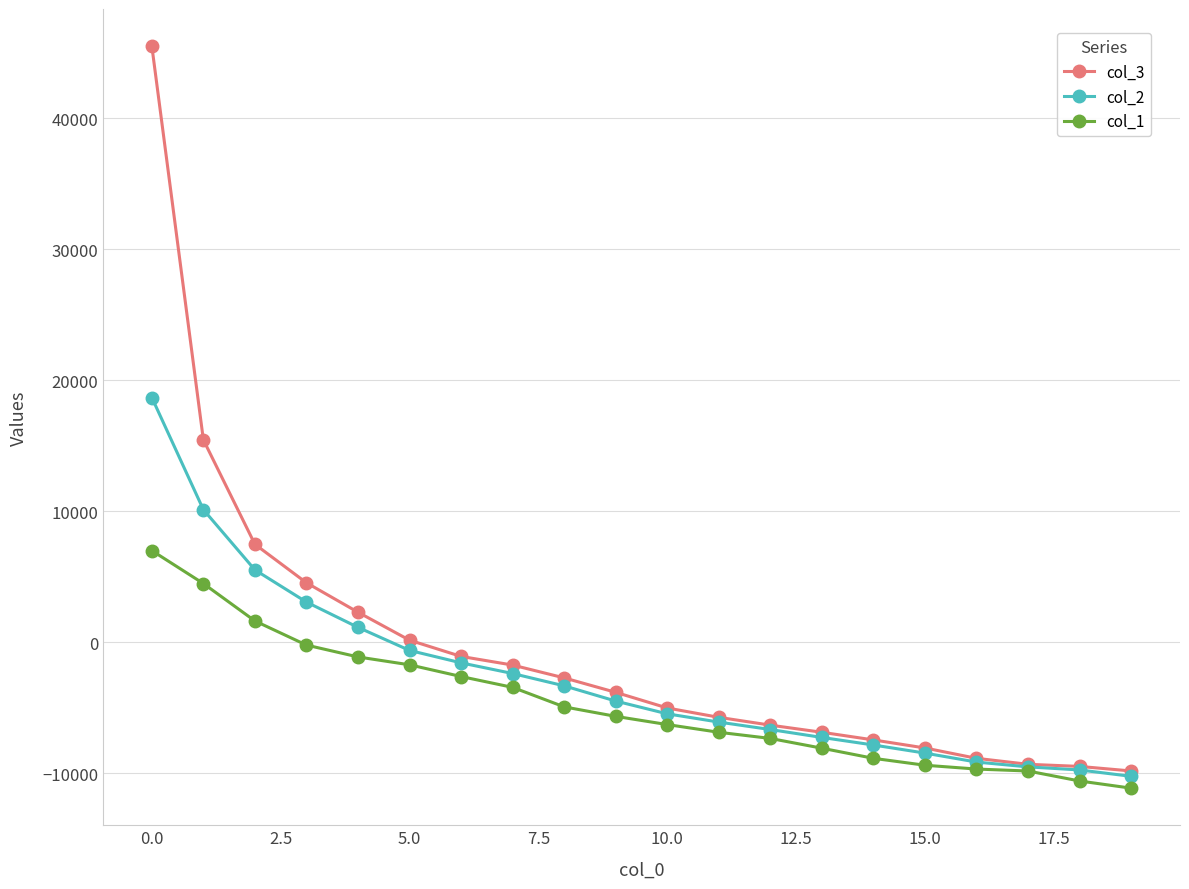

How many series are shown in this chart?

3